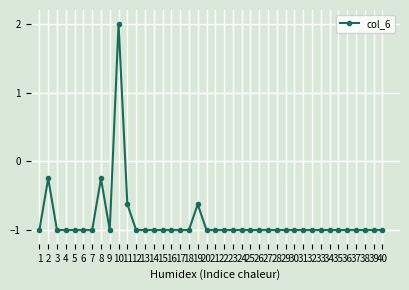

Does the chart have visible grid lines?

Yes